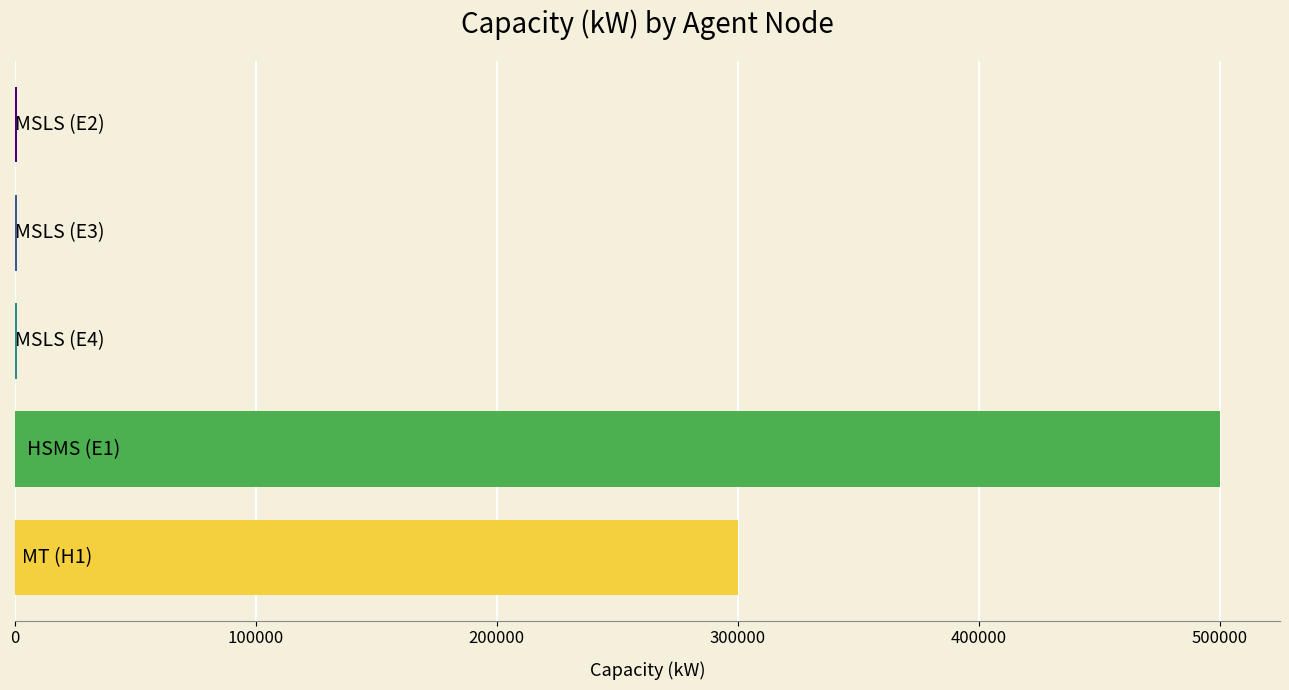

What is the greatest value displayed?

500000